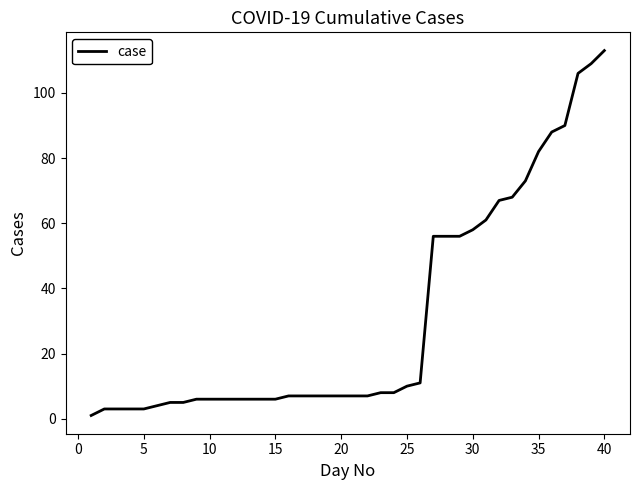

What is the greatest value displayed?

113